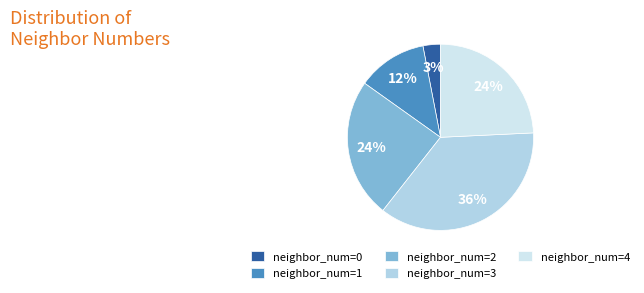

How many slices are in this pie chart?

5